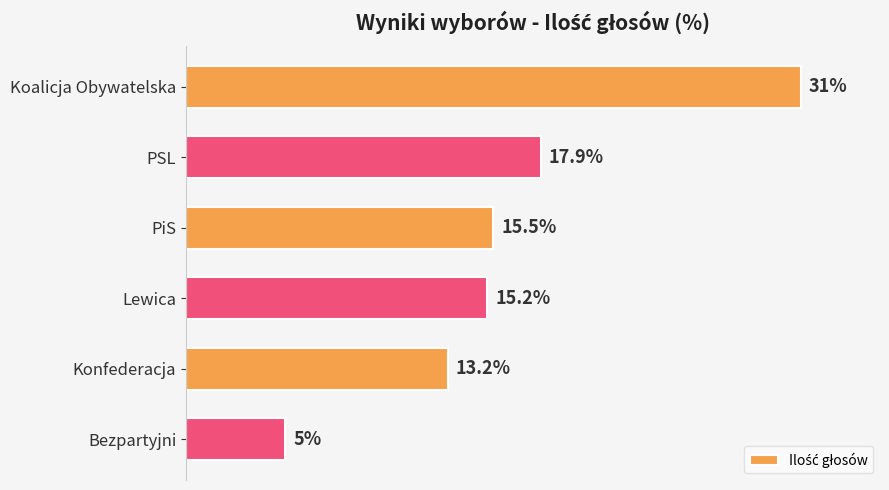

Which category has the lowest value across all series?

Bezpartyjni